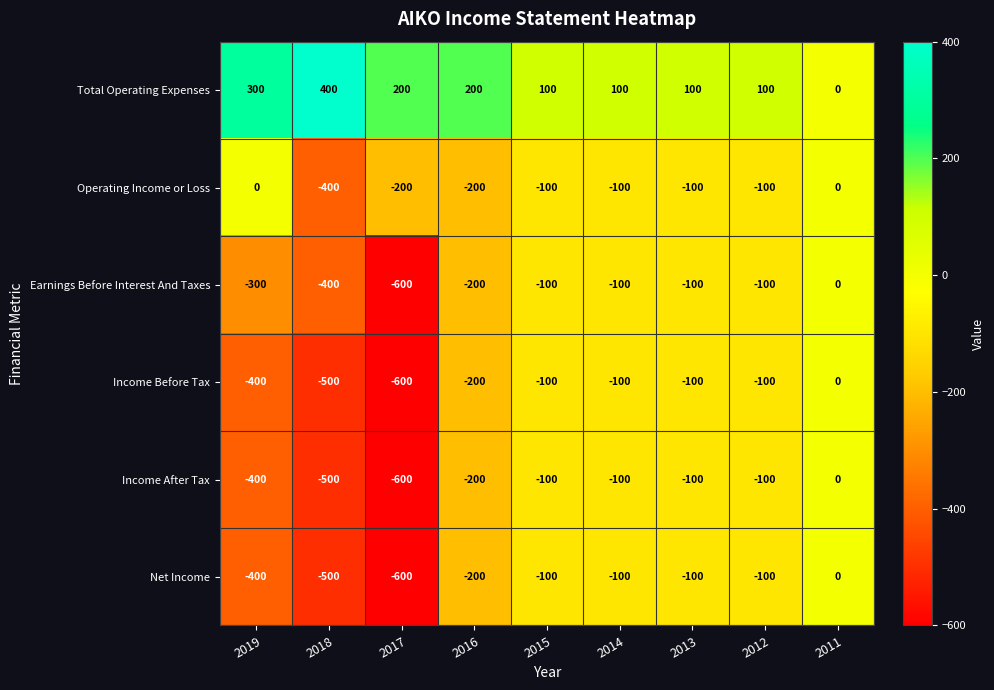

What is the smallest value displayed?

-600